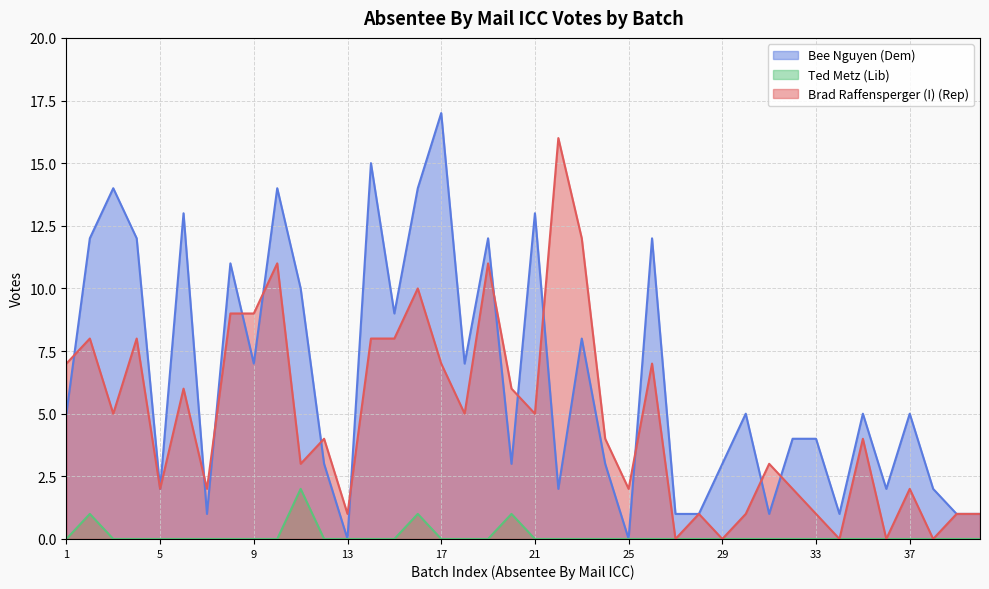

How many distinct data groups are displayed?

3